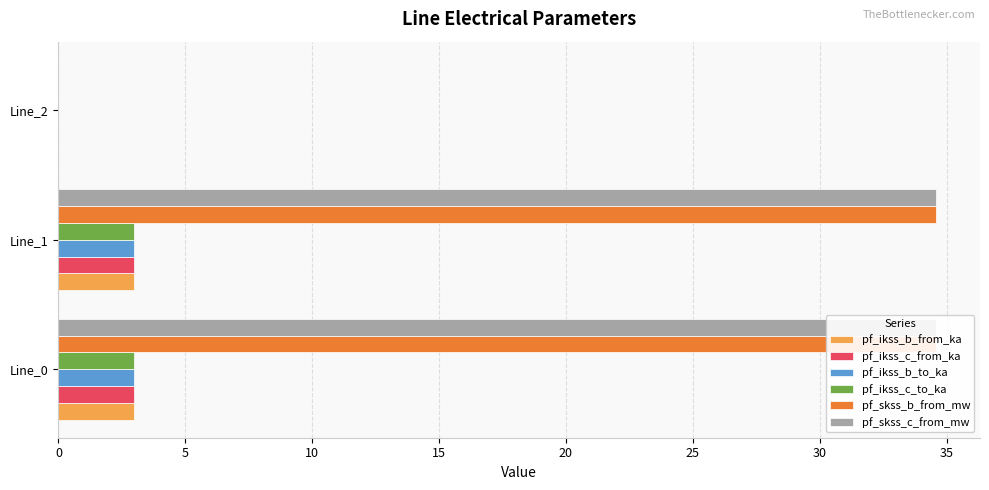

What is the sum of the pf_ikss_b_to_ka values at Line_0 and Line_1?

6.0